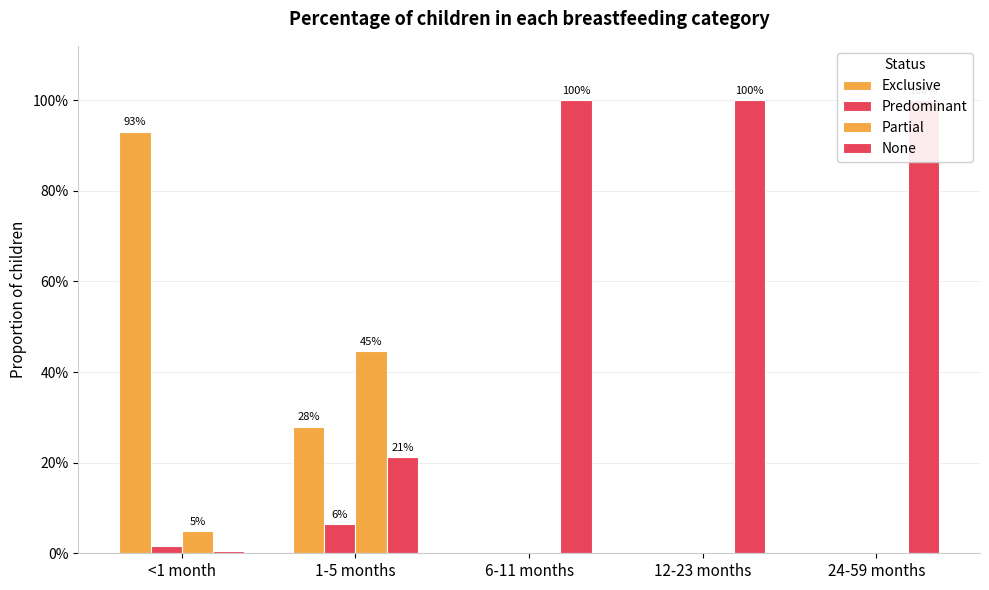

What is the sum of all None values?

3.2